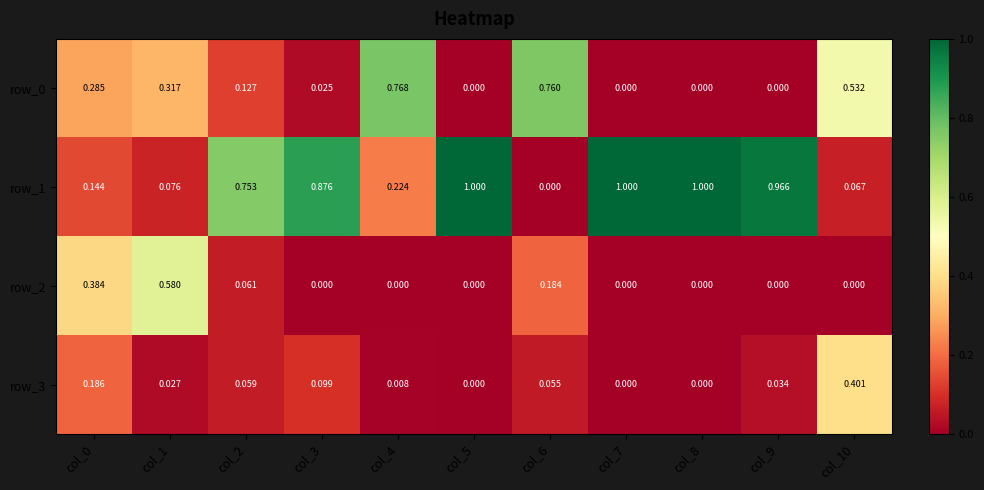

What is the sum of all row_2 values?

1.2